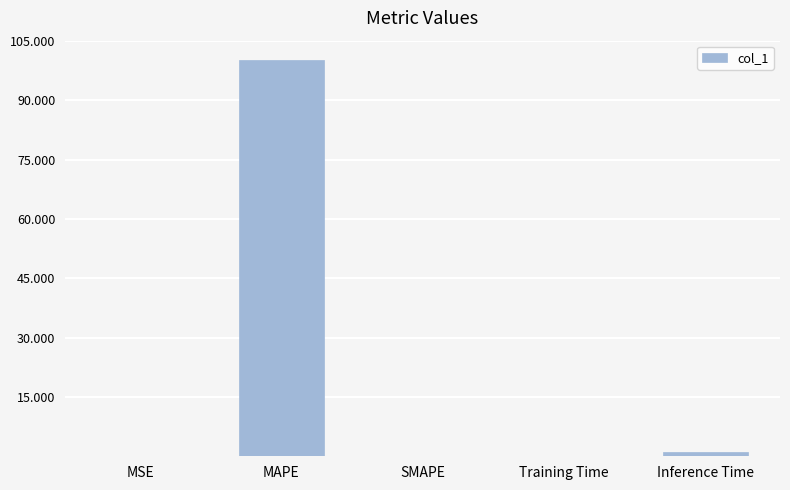

True or false: the data shows 0.0 at SMAPE.

True